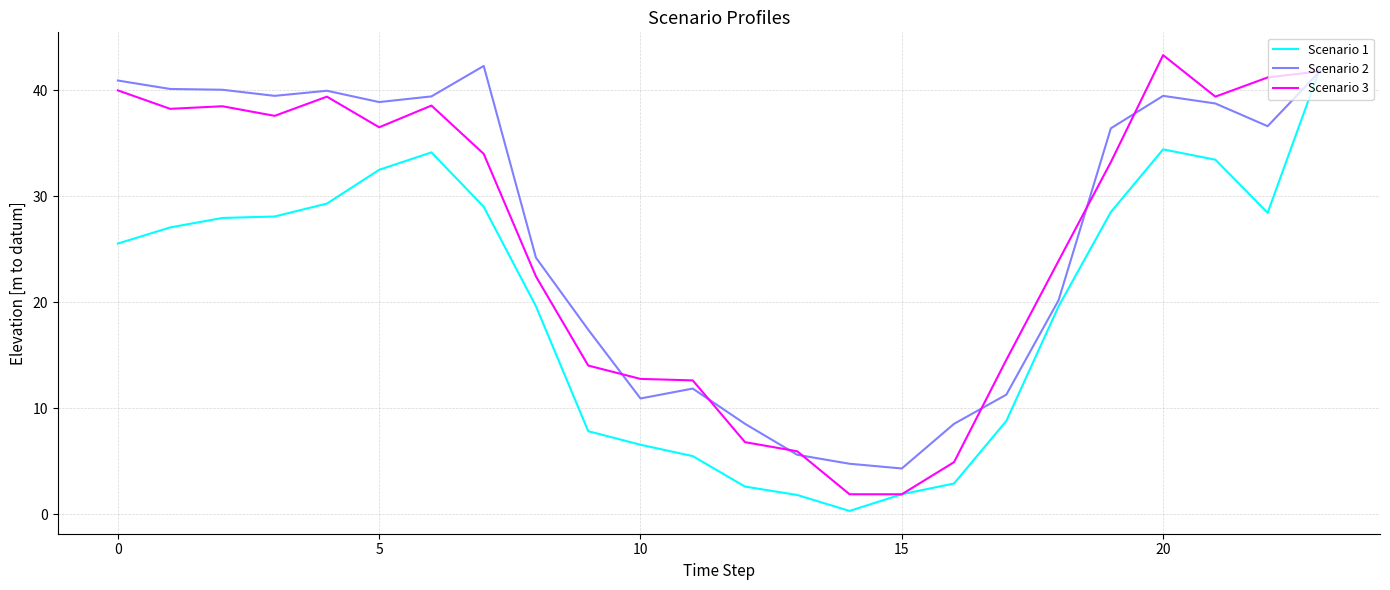

What is the minimum value for Scenario 2?

4.3